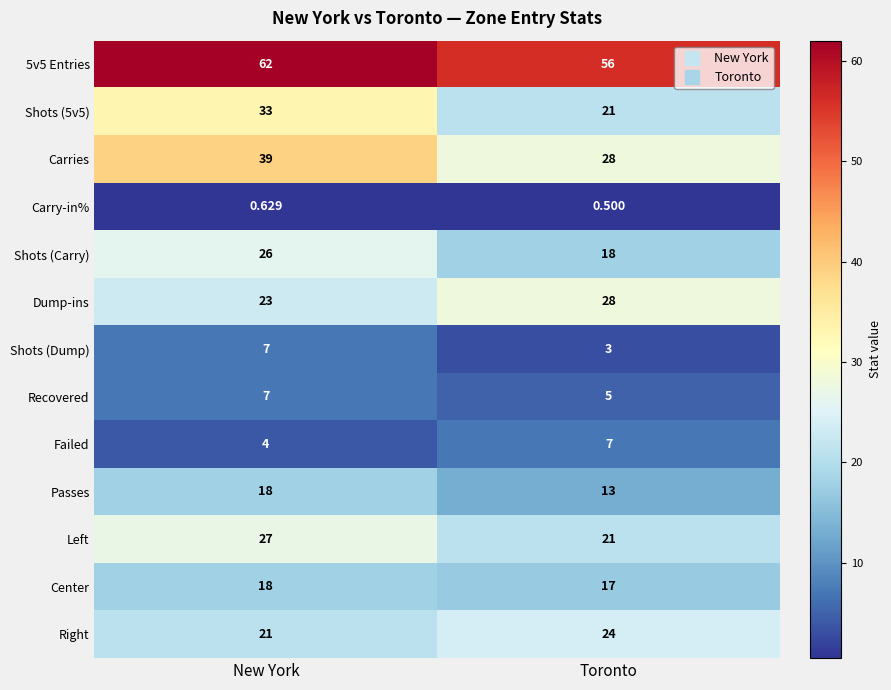

At which category does the chart reach its minimum across all series?

Toronto